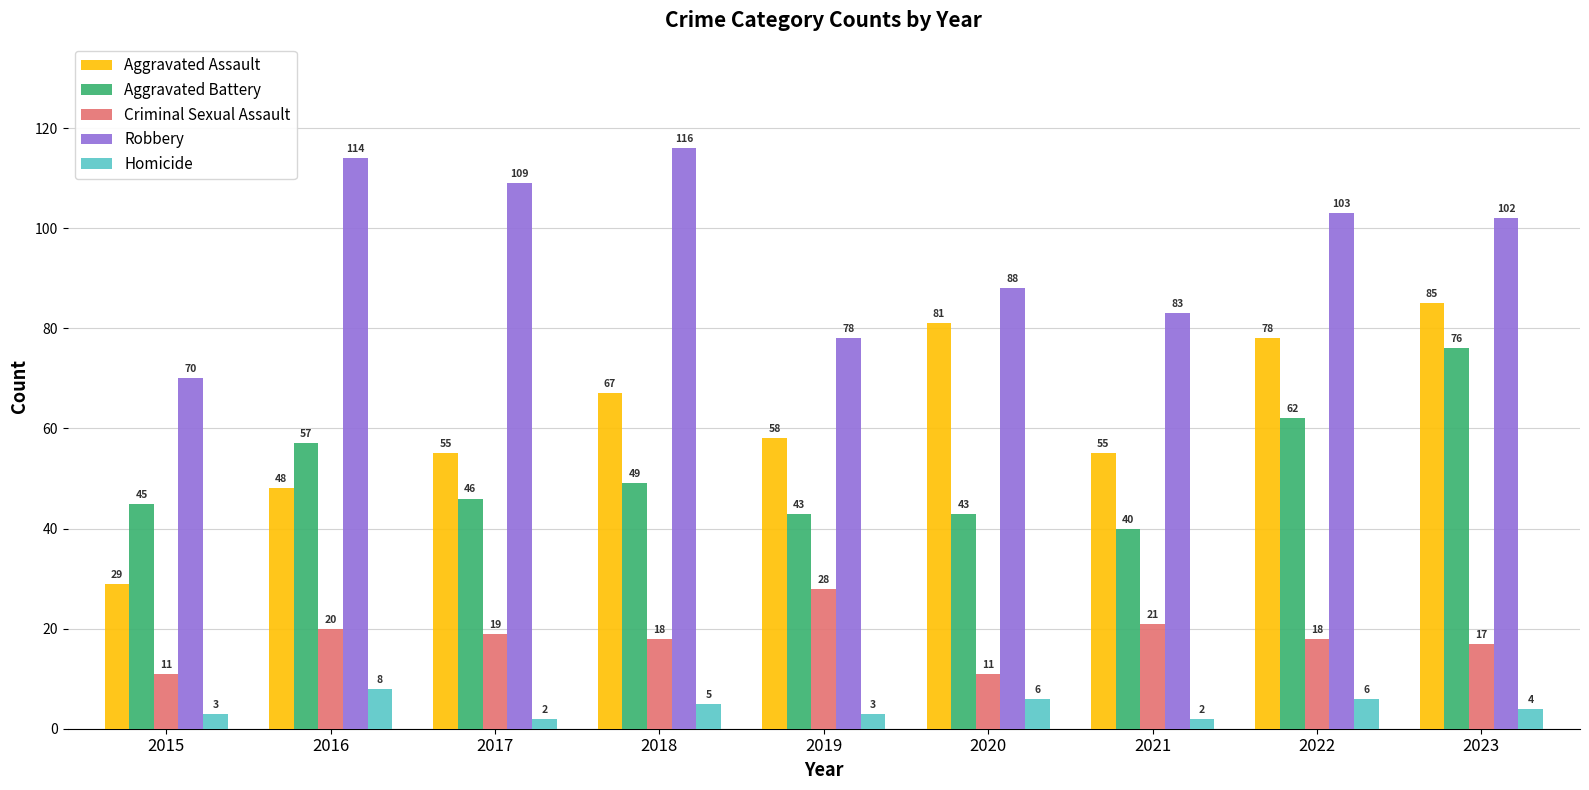

What is the difference between the Aggravated Battery values at 2023 and 2017?

30